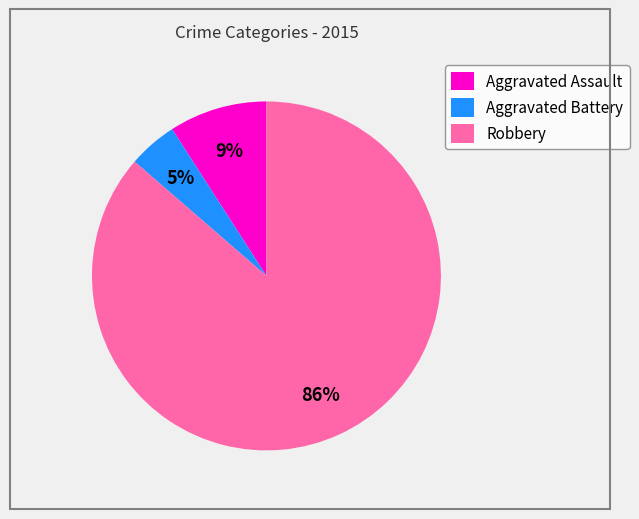

Between Aggravated Battery and Aggravated Assault, which is larger?

Aggravated Assault